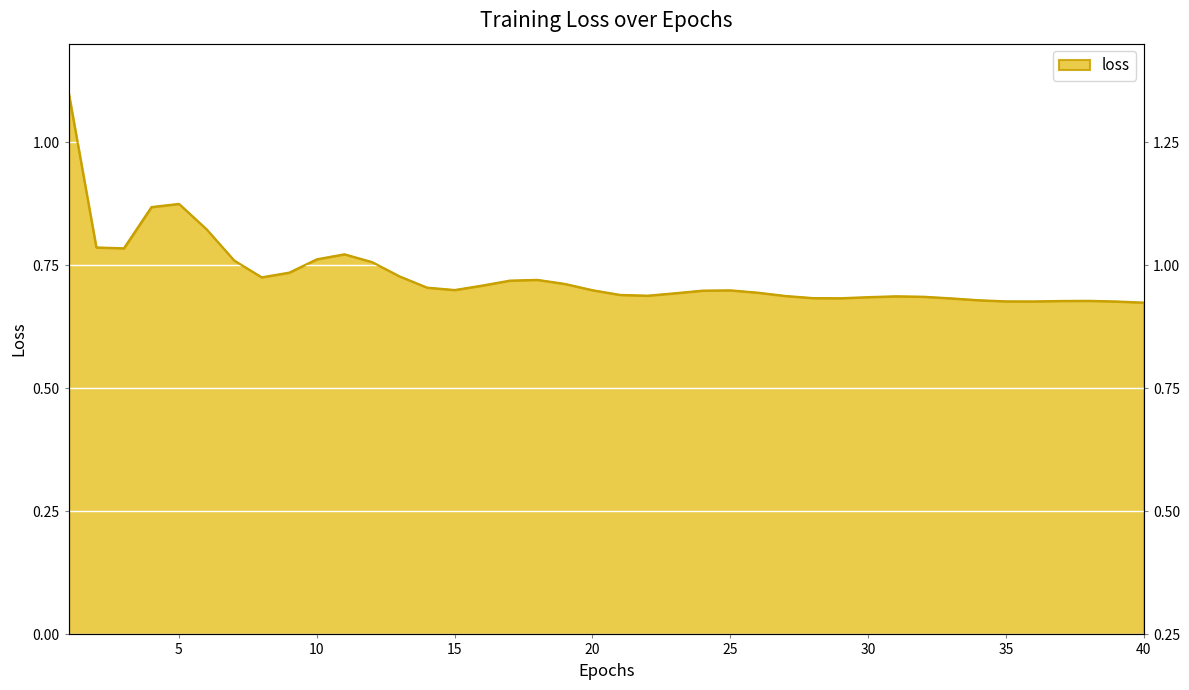

Which has a higher value, 26 or 15?

15